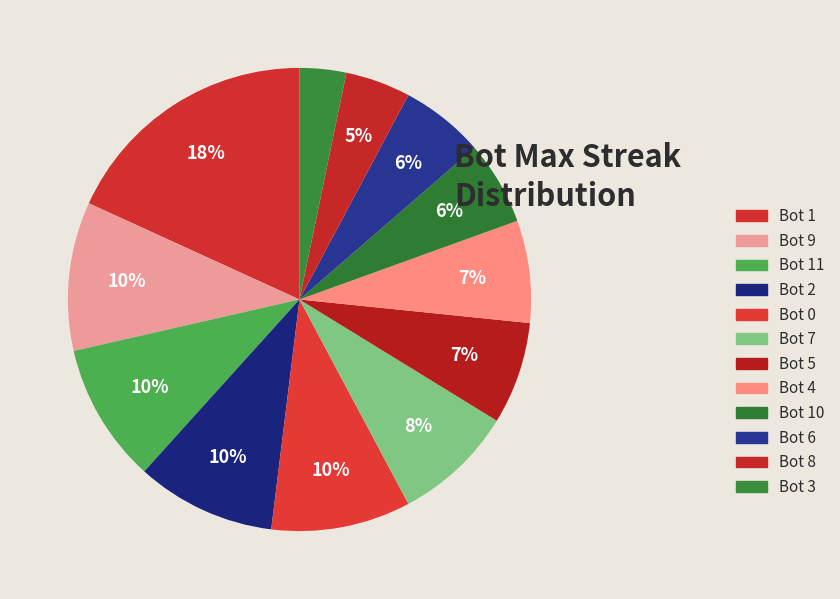

Count the number of slices in the pie.

12